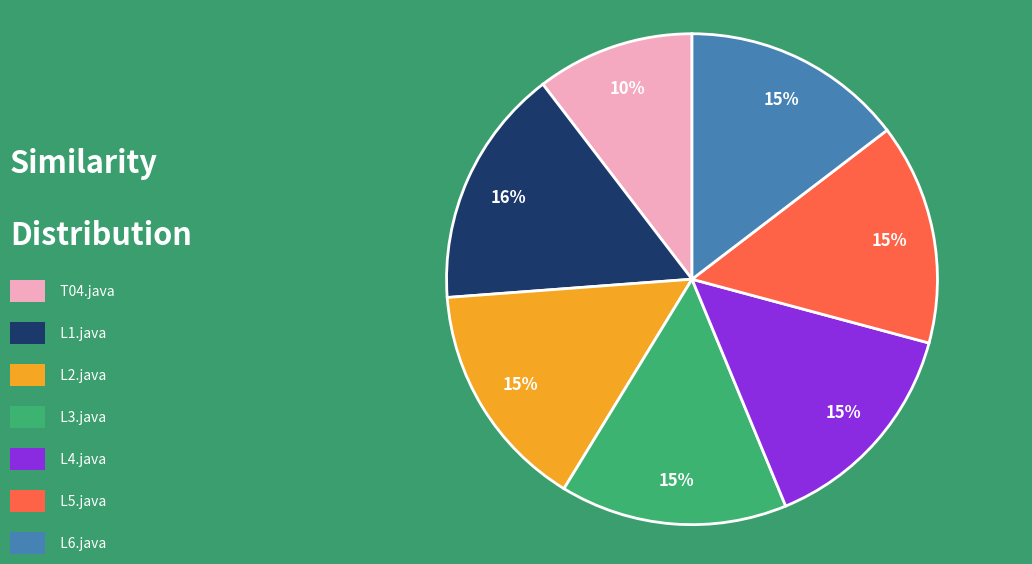

Is there a majority slice in this chart?

No